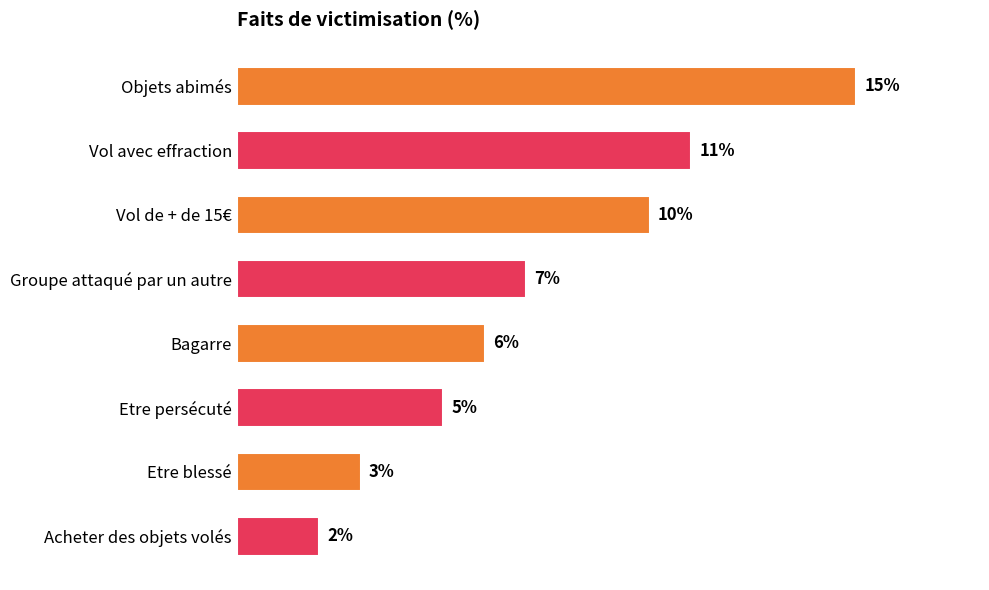

Which category has the highest value across all series?

Objets abimés